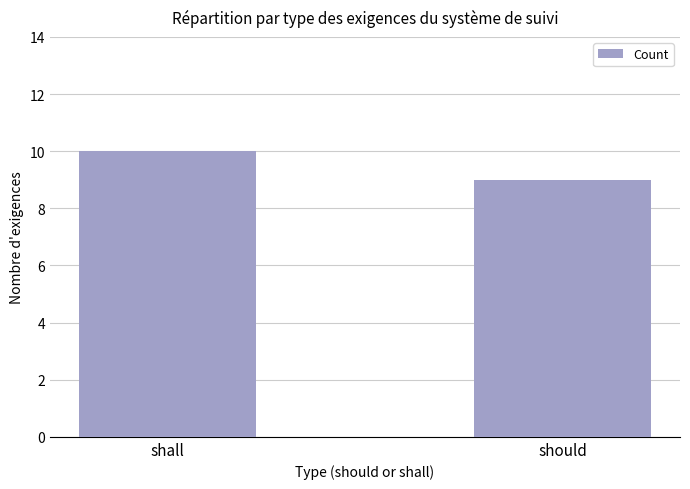

Rank the categories by value from lowest to highest.

should, shall